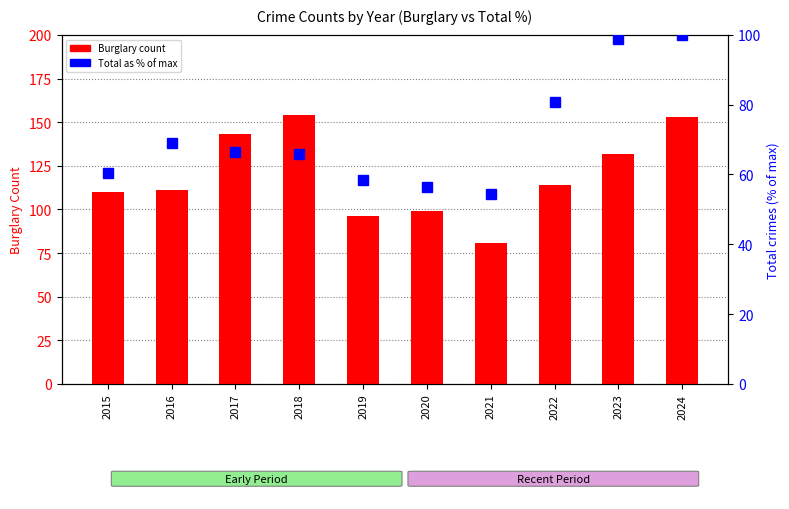

Which category has the lowest value across all series?

2021